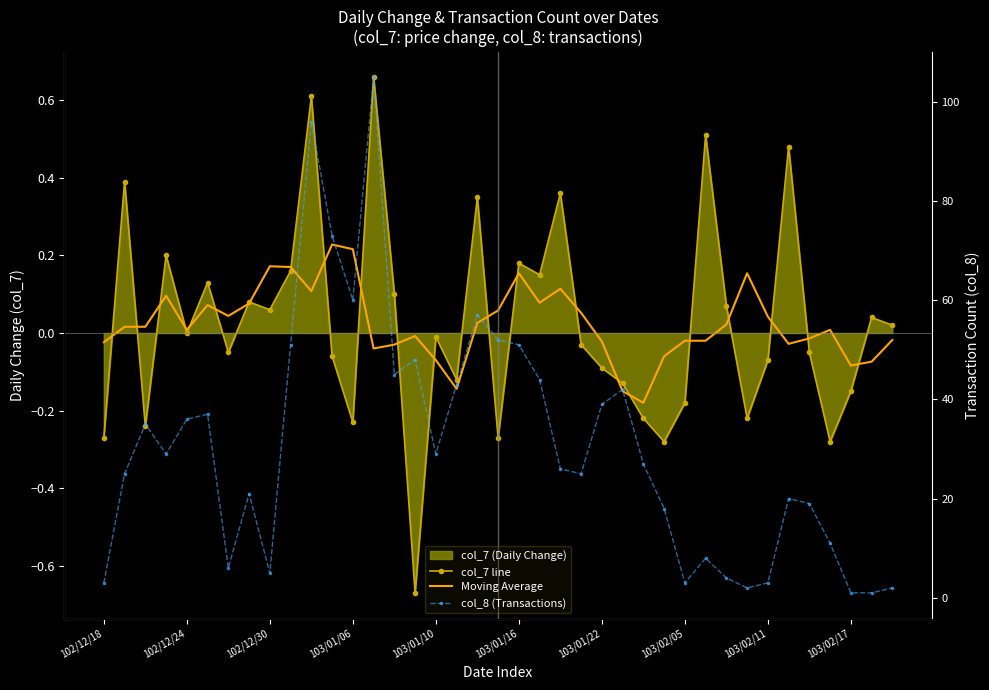

In col_8 (Transactions), how many points are higher than both neighbors (excluding endpoints)?

10